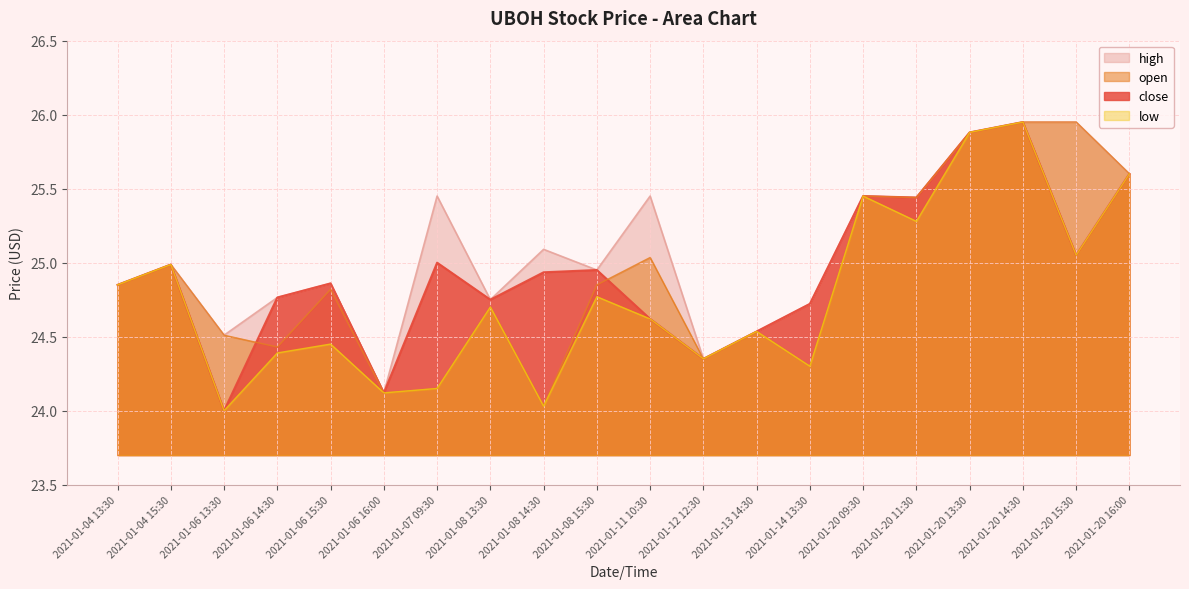

How many categories are shown in the chart?

20